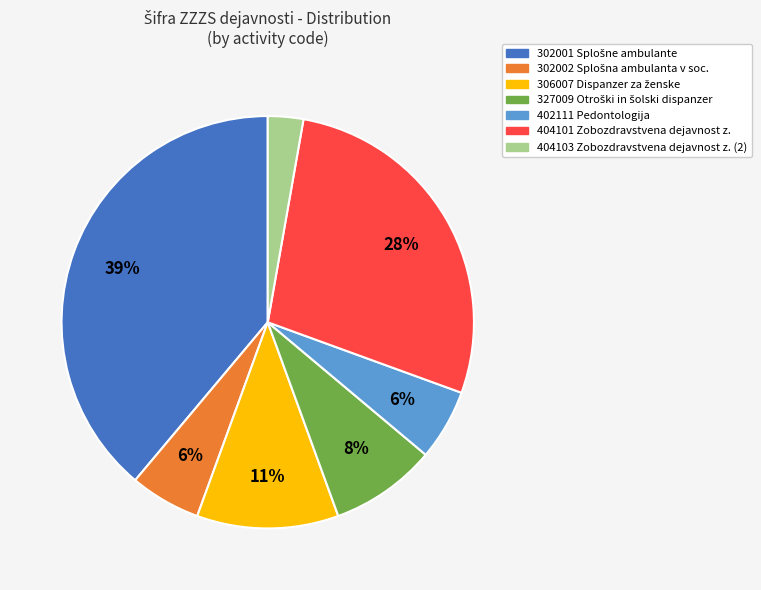

Which has a higher value, 306007 or 302002?

306007